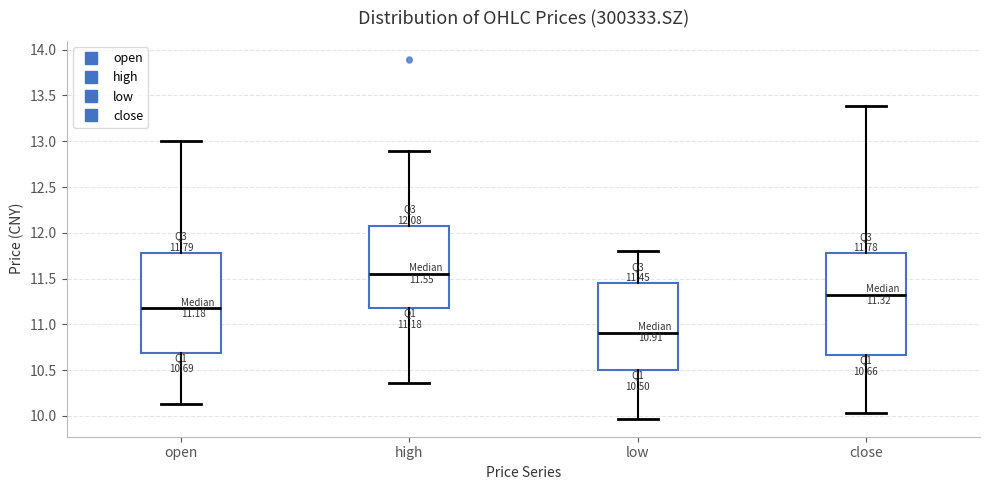

Which box's median line is the lowest?

low